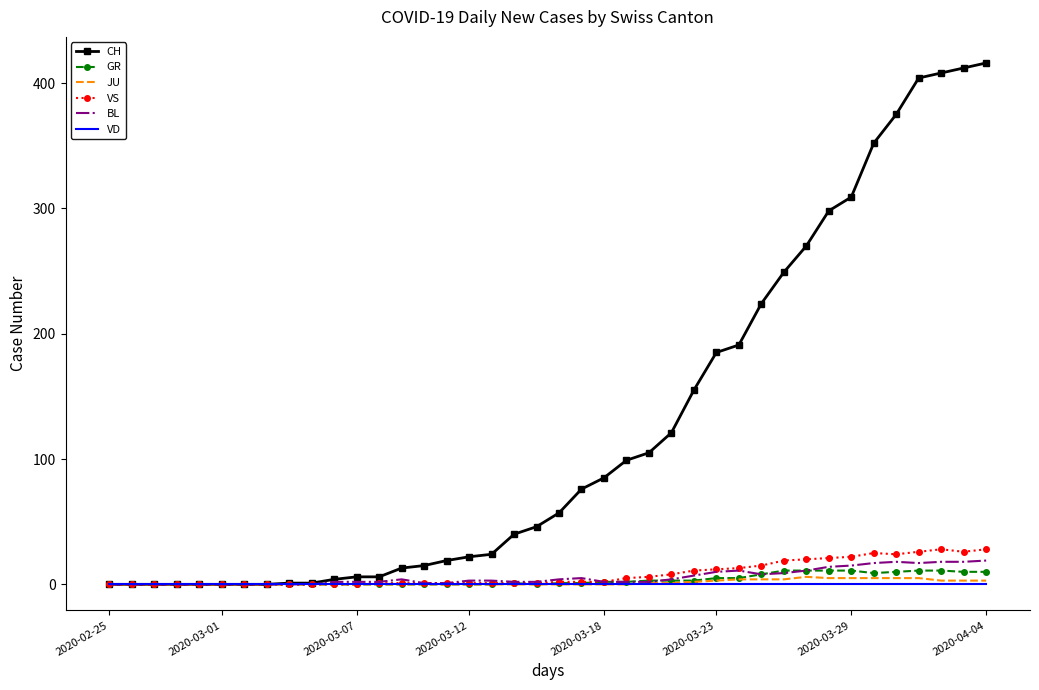

Which series has the largest total across all categories?

CH